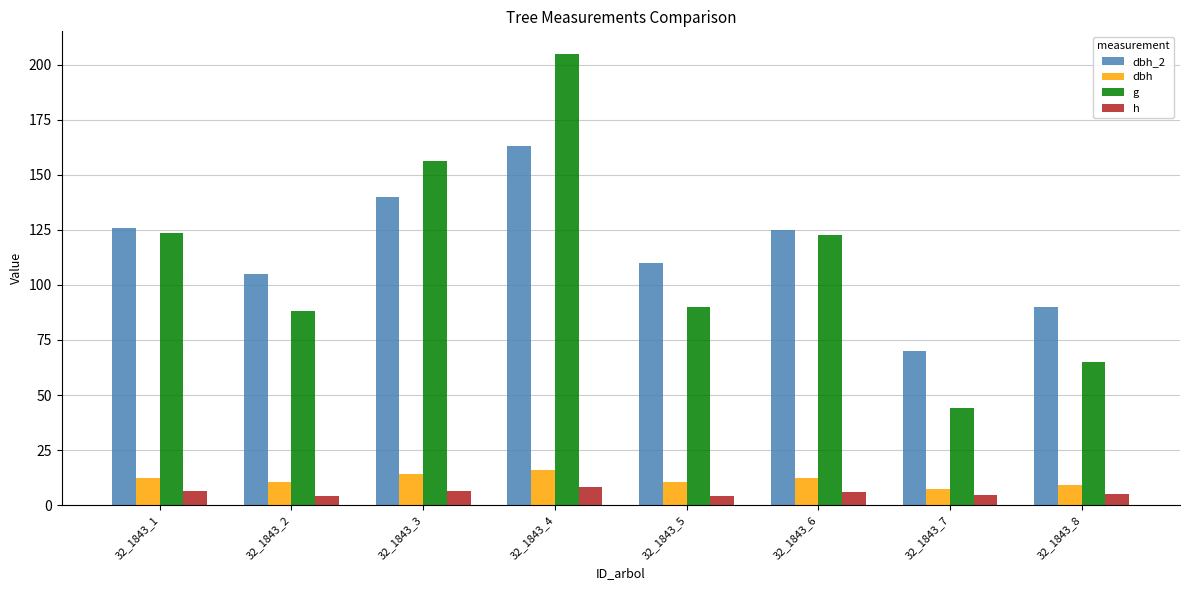

Which series has the largest total across all categories?

dbh_2